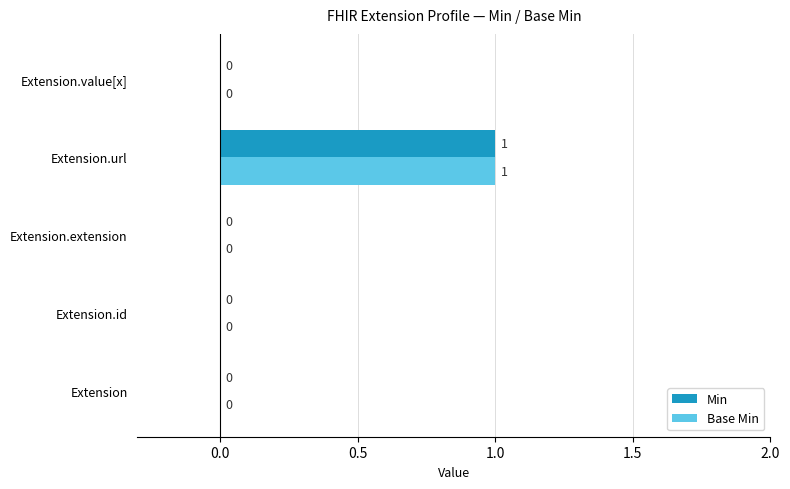

How many Min values are between 0 and 1?

5